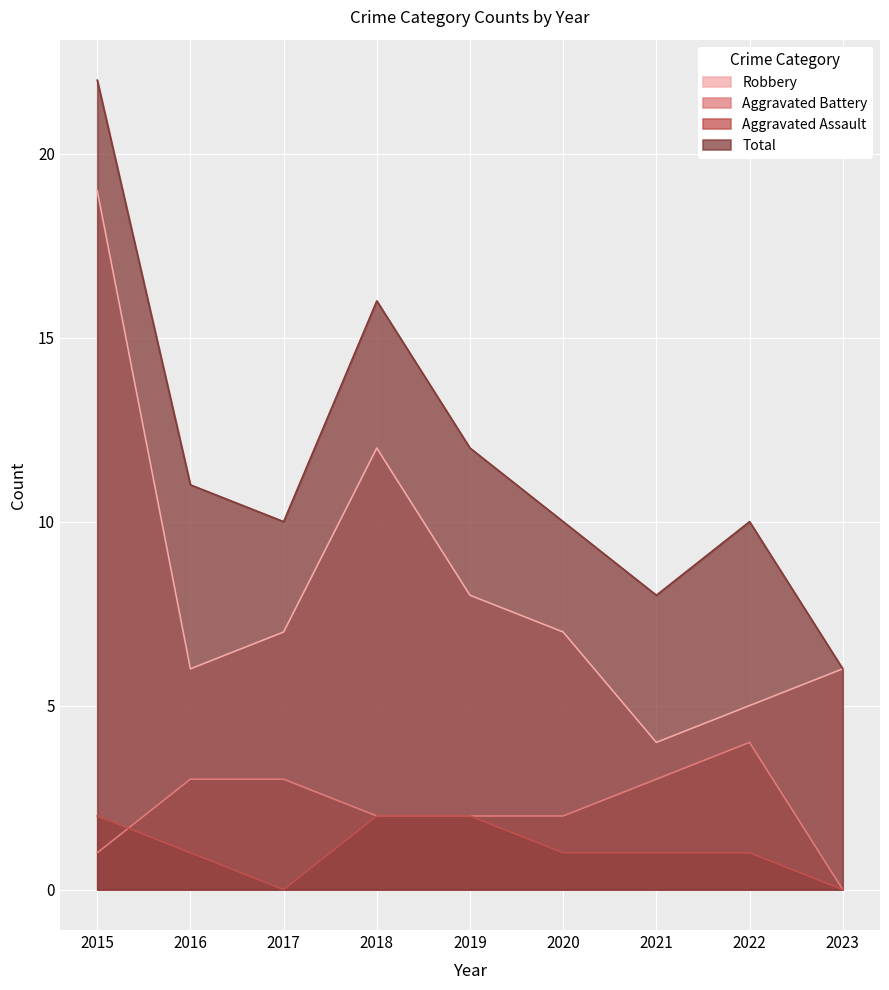

Is it true that Robbery equals 13 at 2019?

False